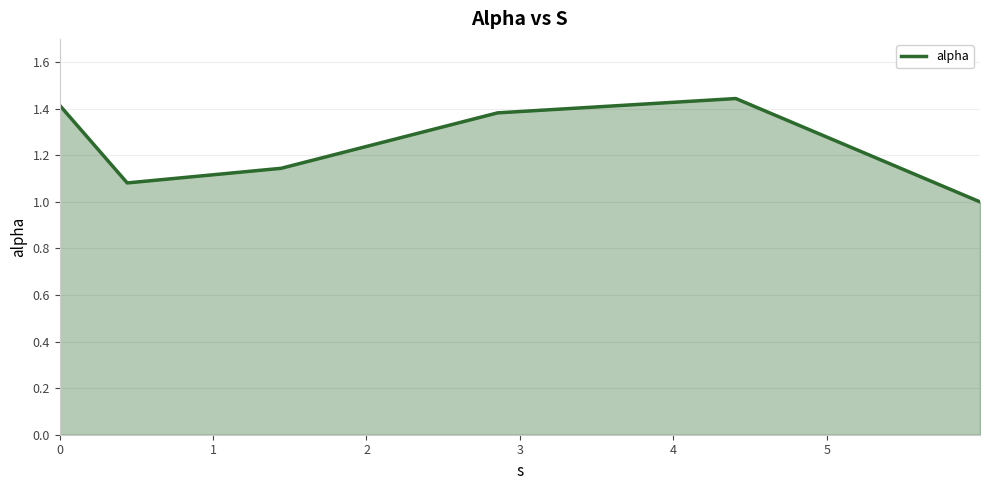

What is the difference between the maximum and minimum values?

0.4